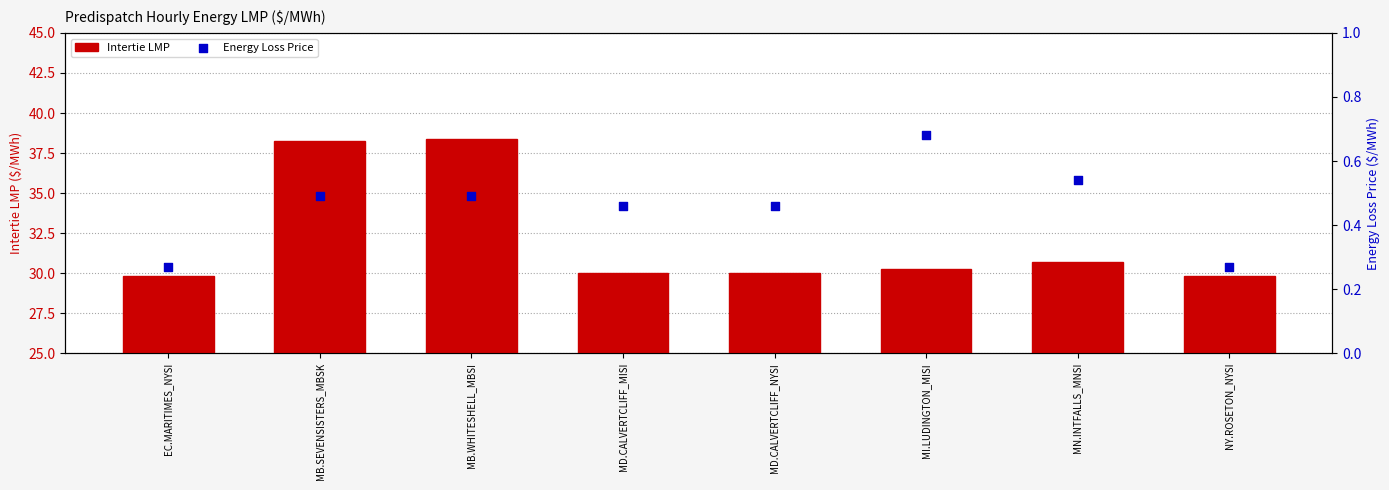

What is the total value across all series at NY.ROSETON_NYSI?

30.1